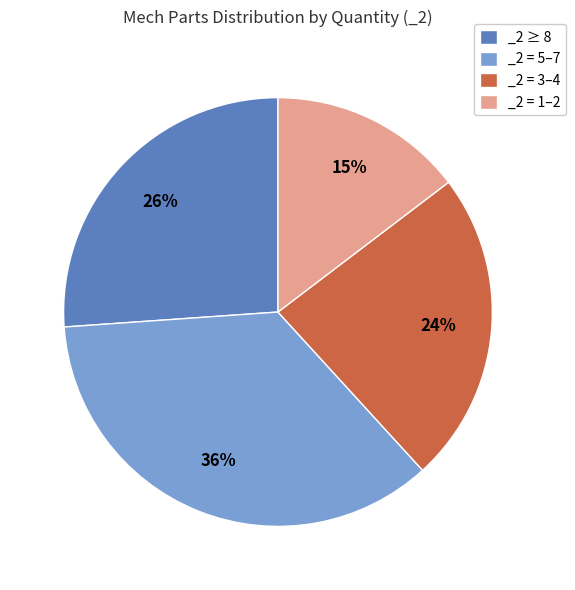

How many segments does this pie chart have?

4